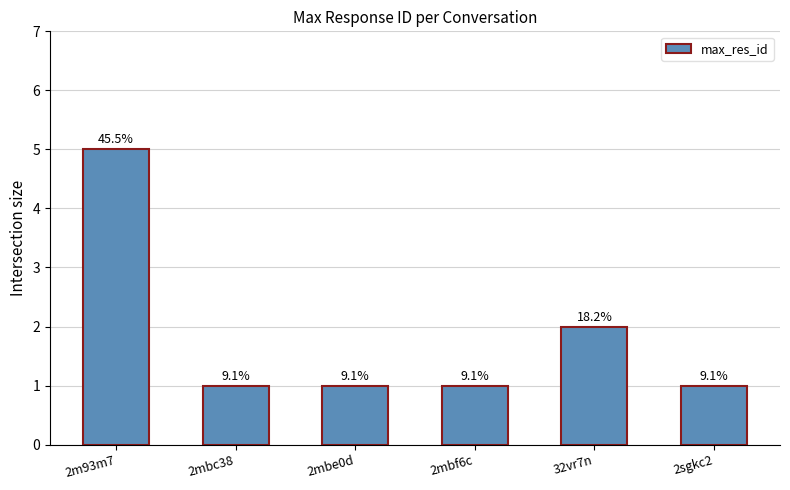

Rank the categories by value from lowest to highest.

2mbc38, 2mbe0d, 2mbf6c, 2sgkc2, 32vr7n, 2m93m7